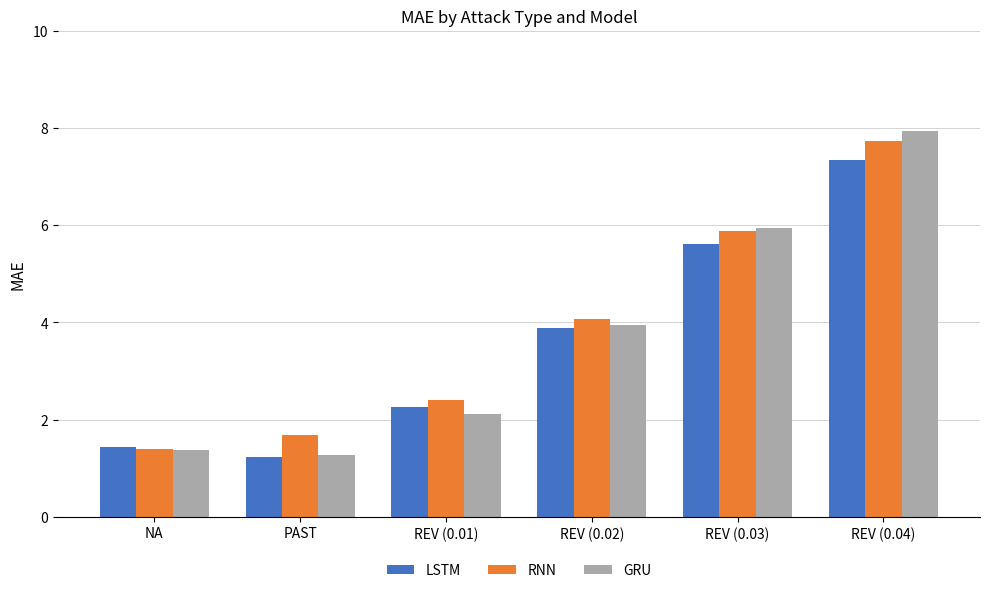

Is the value of LSTM at REV (0.02) greater than the value of RNN at REV (0.03)?

No